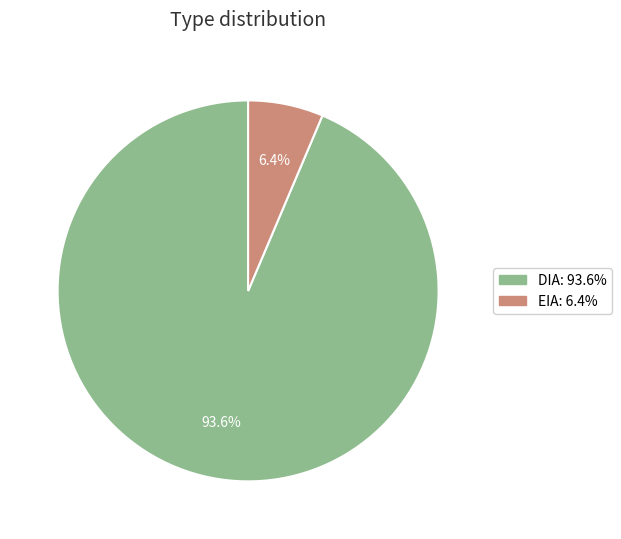

To the nearest percent, what portion does EIA represent?

6%